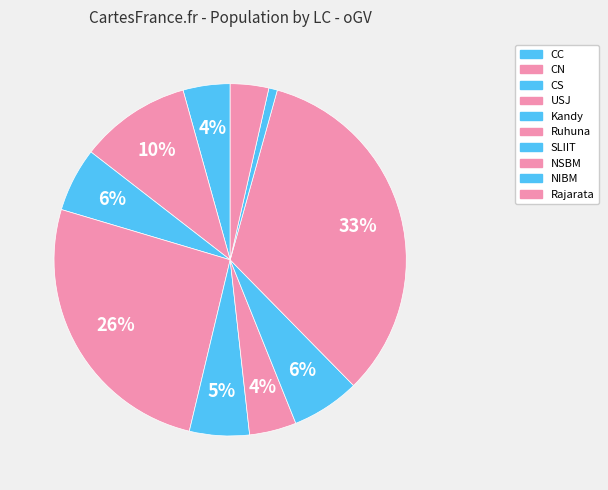

Does Ruhuna account for over 50% of the chart?

No